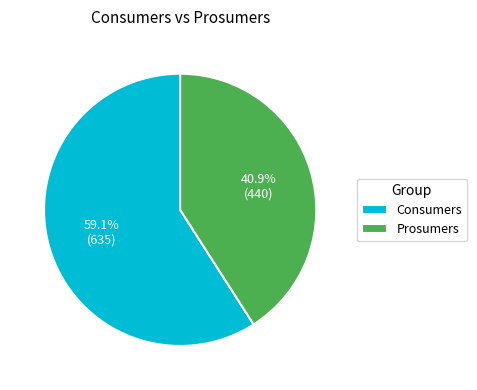

Which has a higher value, Consumers or Prosumers?

Consumers